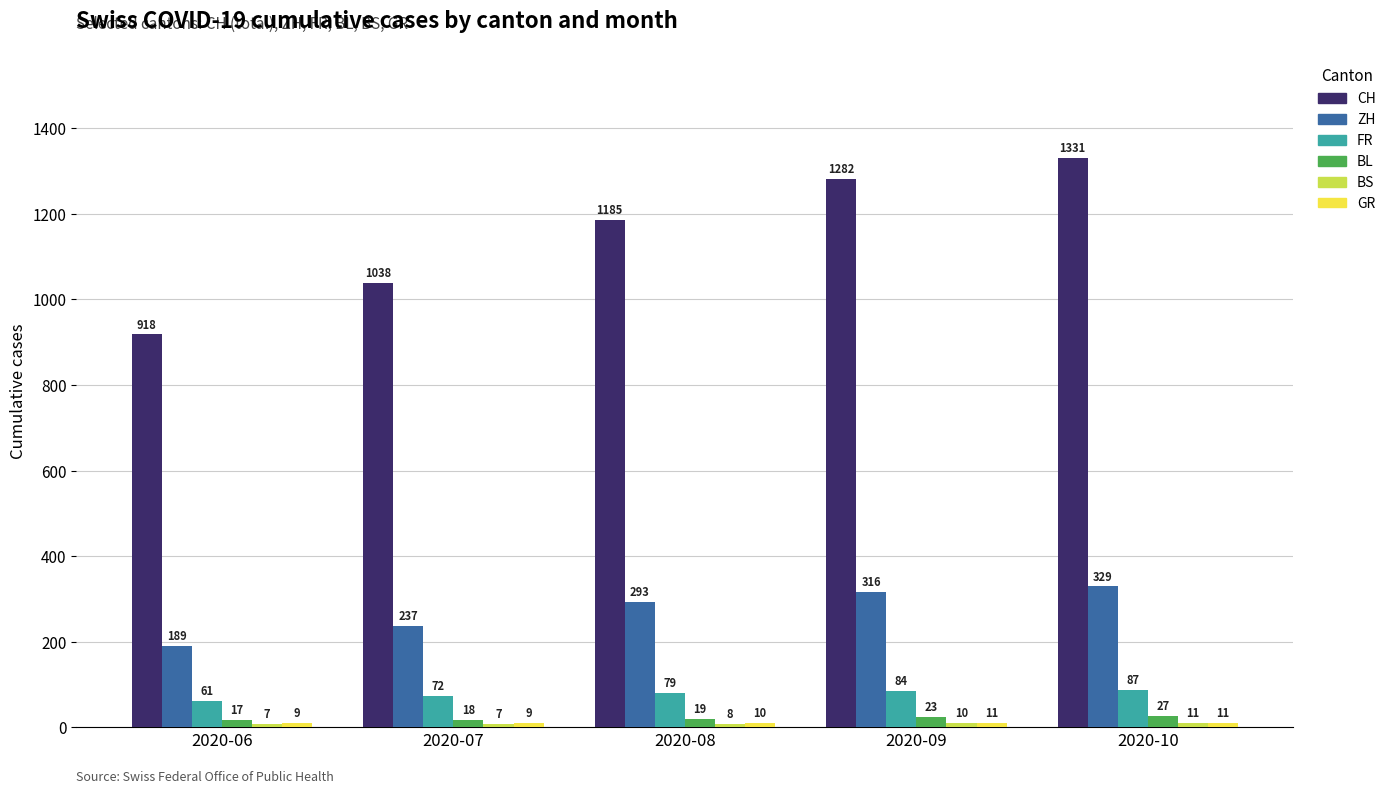

What is the smallest value displayed?

7